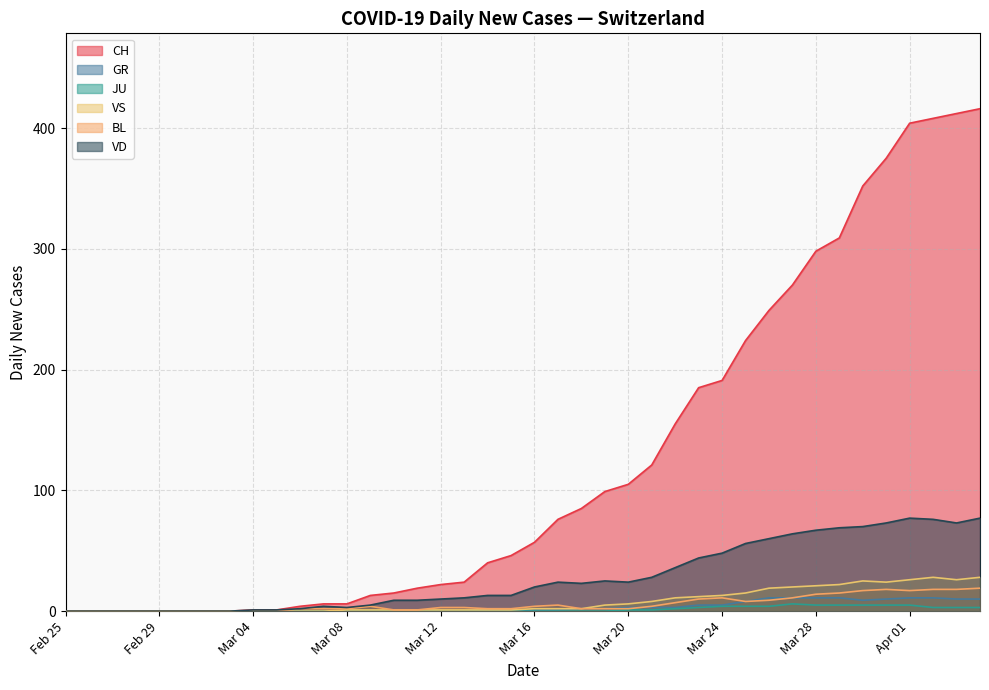

How many lines are shown in the chart?

6